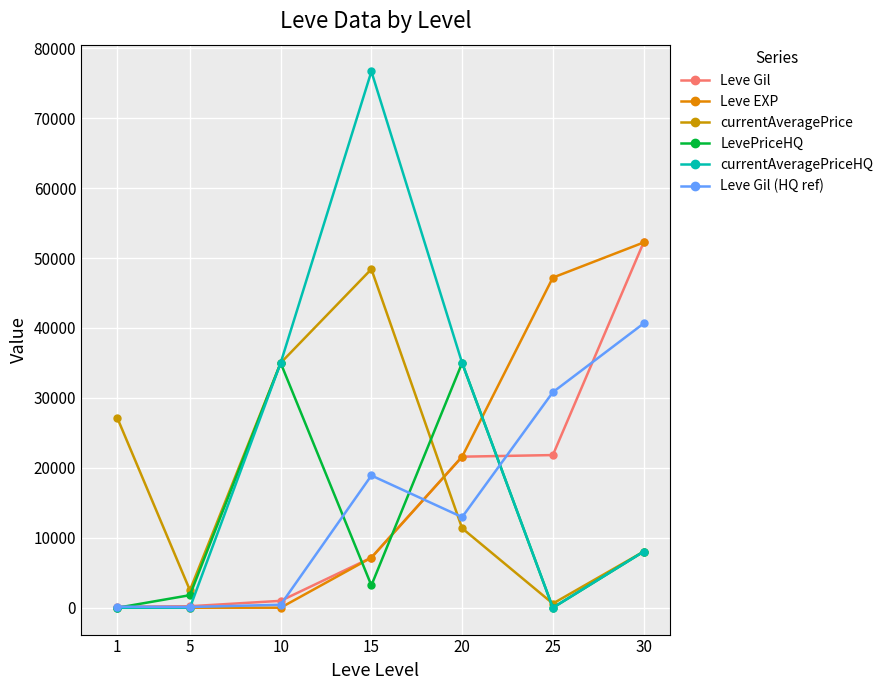

Does the chart have visible grid lines?

Yes